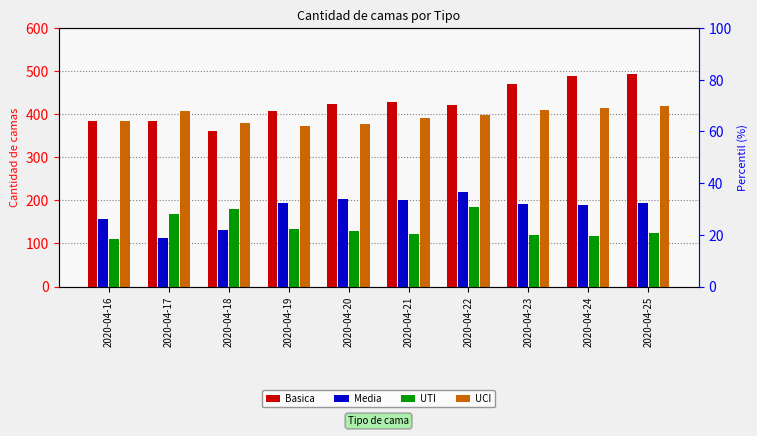

What is the difference between the UTI values at 2020-04-21 and 2020-04-25?

4